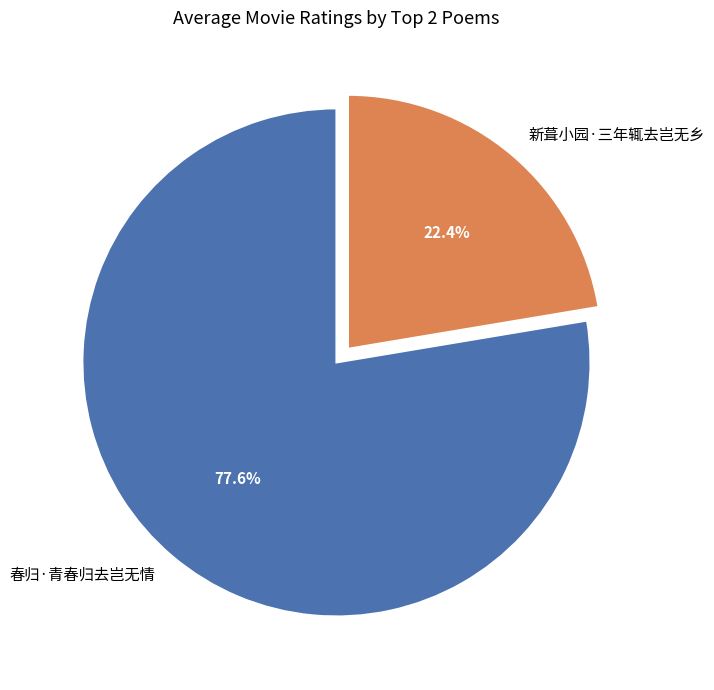

To the nearest percent, what is the difference between the largest and smallest slice percentages?

55%